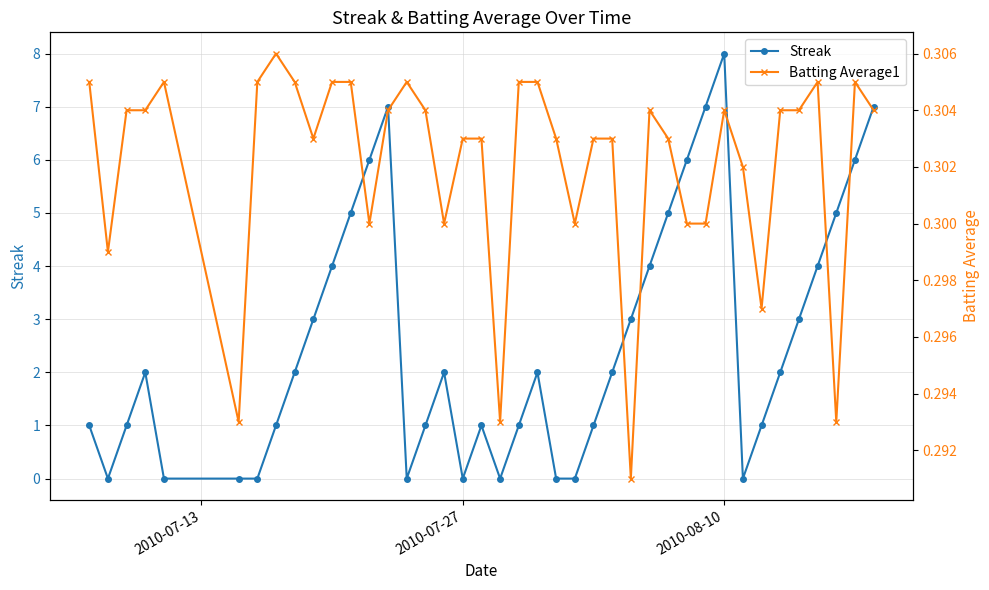

Reading left to right, what are all the values shown in this chart?

Streak: 1.0	0.0	1.0	2.0	0.0	0.0	0.0	1.0	2.0	3.0	4.0	5.0	6.0	7.0	0.0	1.0	2.0	0.0	1.0	0.0	1.0	2.0	0.0	0.0	1.0	2.0	3.0	4.0	5.0	6.0	7.0	8.0	0.0	1.0	2.0	3.0	4.0	5.0	6.0	7.0
Batting Average1: 0.3	0.3	0.3	0.3	0.3	0.3	0.3	0.3	0.3	0.3	0.3	0.3	0.3	0.3	0.3	0.3	0.3	0.3	0.3	0.3	0.3	0.3	0.3	0.3	0.3	0.3	0.3	0.3	0.3	0.3	0.3	0.3	0.3	0.3	0.3	0.3	0.3	0.3	0.3	0.3